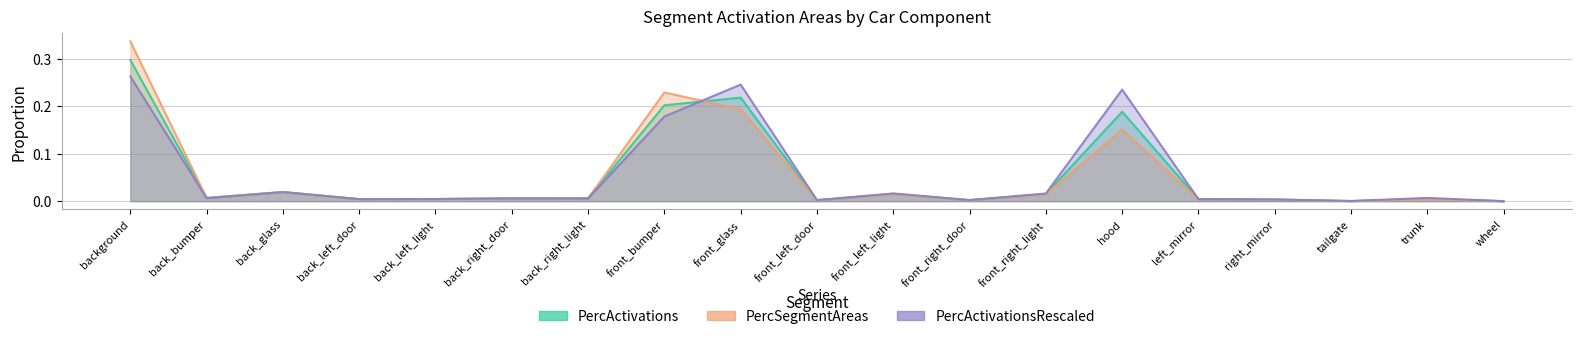

At which category does PercActivations reach its first local valley?

back_bumper